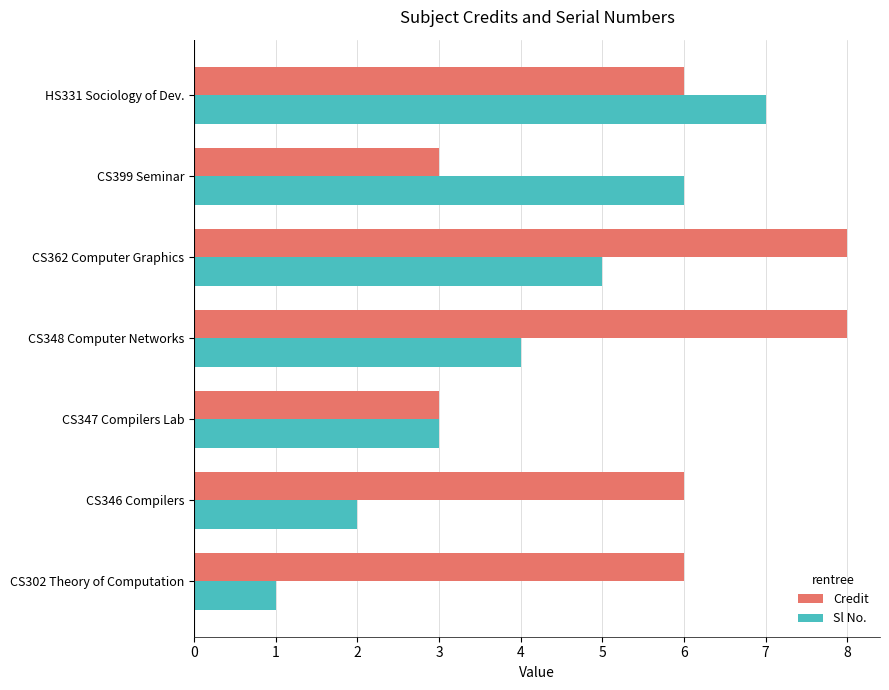

Count the Sl No. values in the range 2 to 6.

5